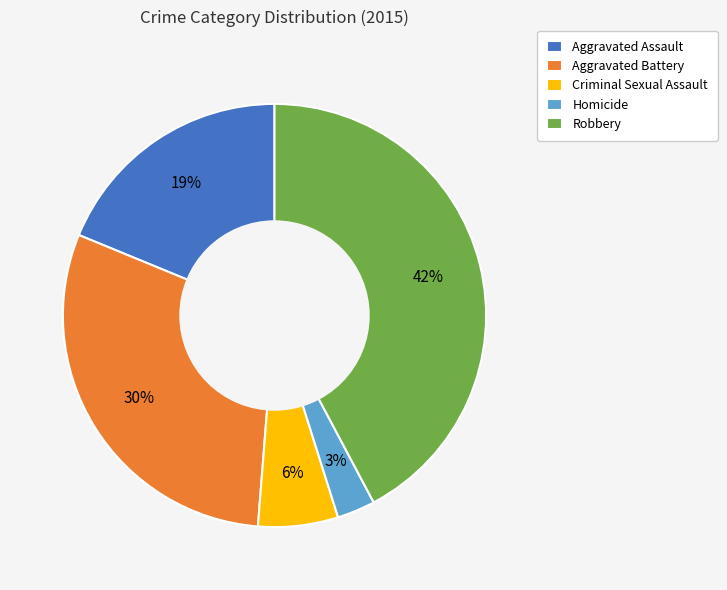

Which slice is the largest?

Robbery